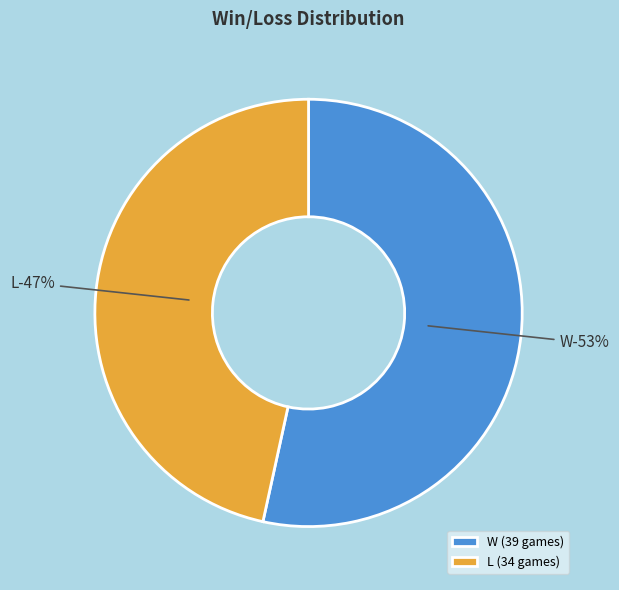

Is it true that L is 47% of the pie?

True